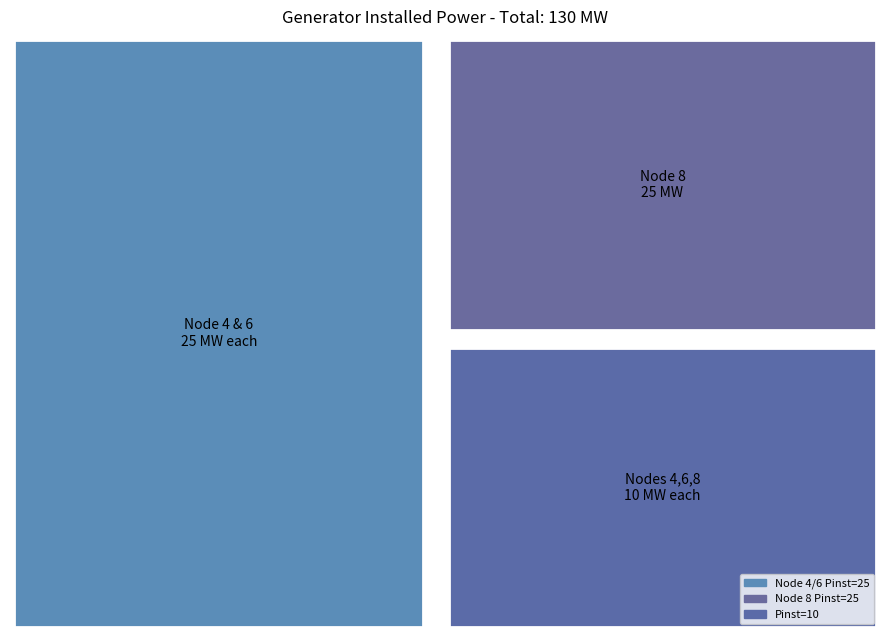

Reading left to right, extract all data points from this chart.

NodeID: 4	6	8	4	6	8
Pinst: 25	25	25	10	10	10